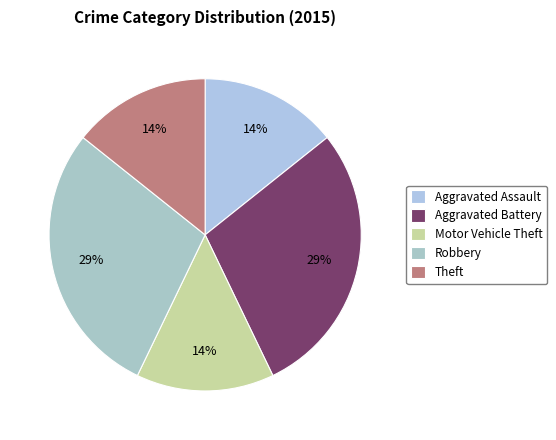

Do Aggravated Battery and Robbery together represent more than half of the pie?

Yes